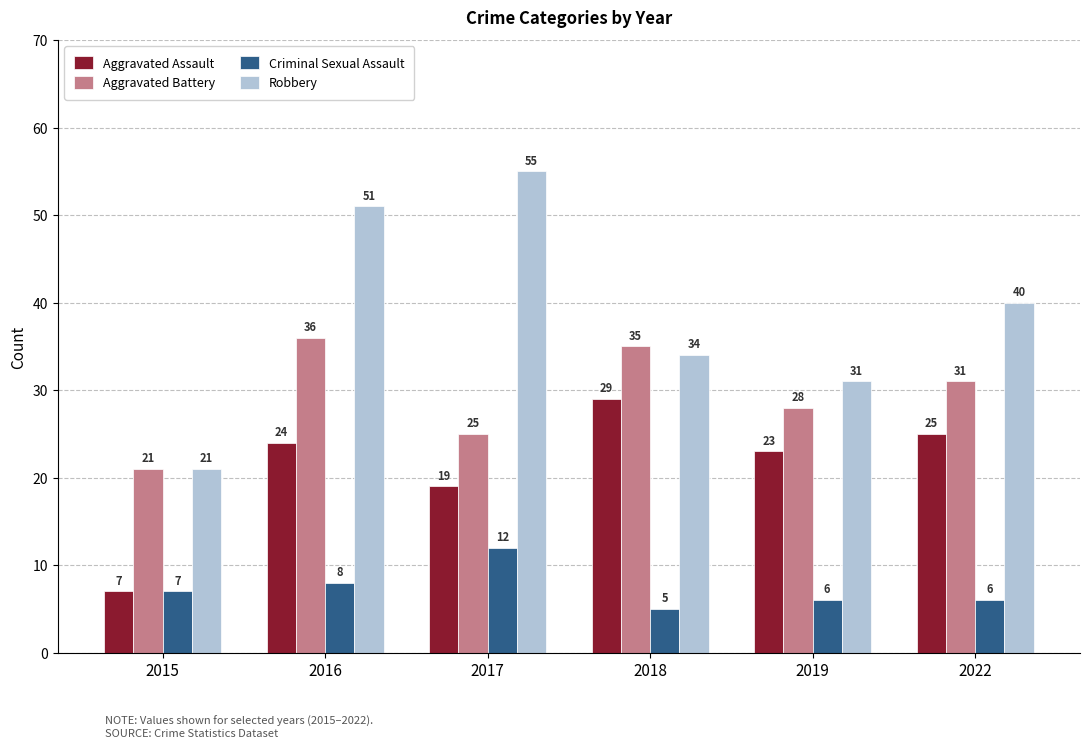

Is it true that Criminal Sexual Assault equals 7 at 2015?

True